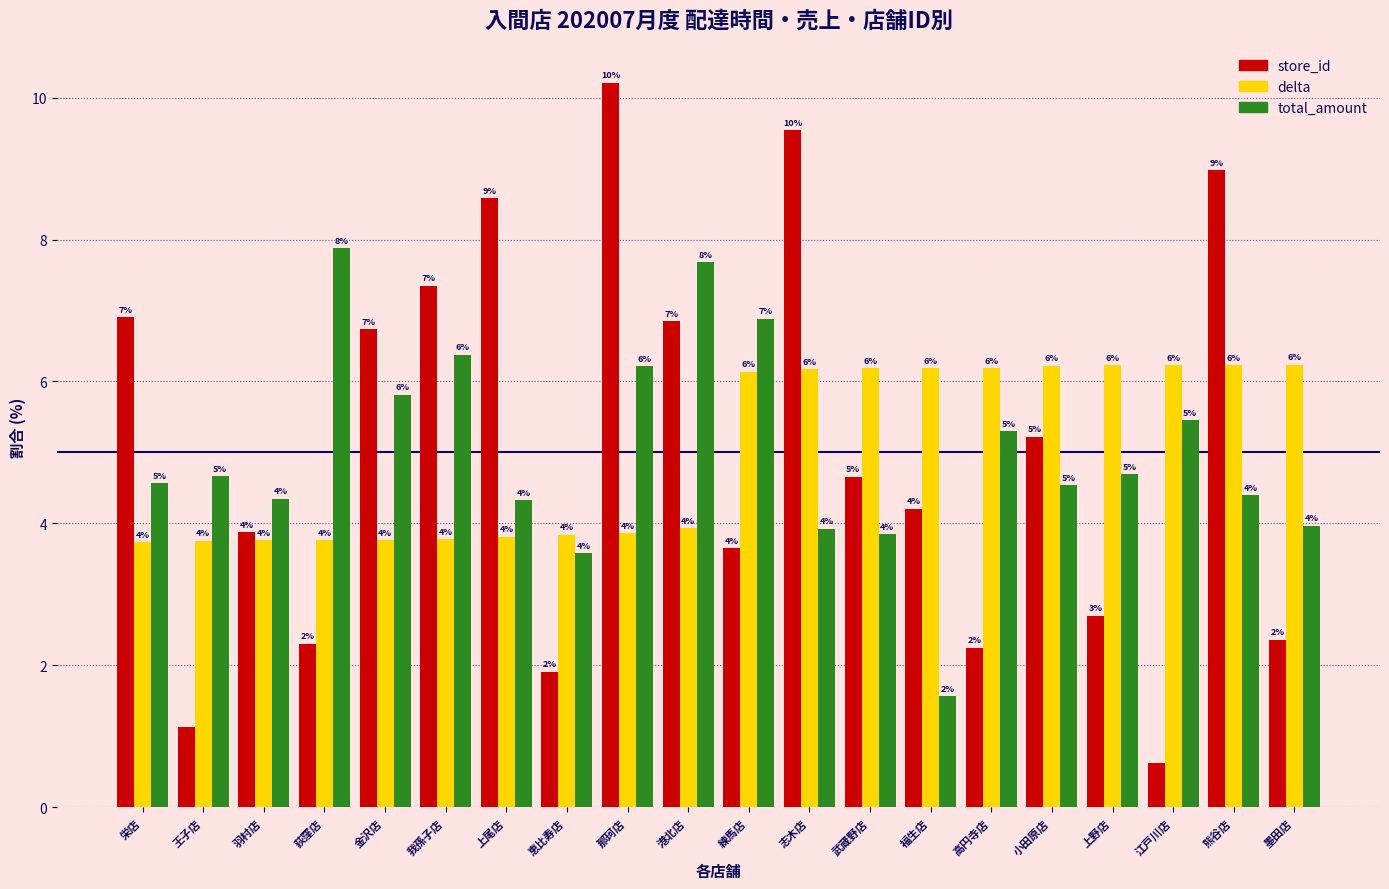

How many groups of bars are there?

20